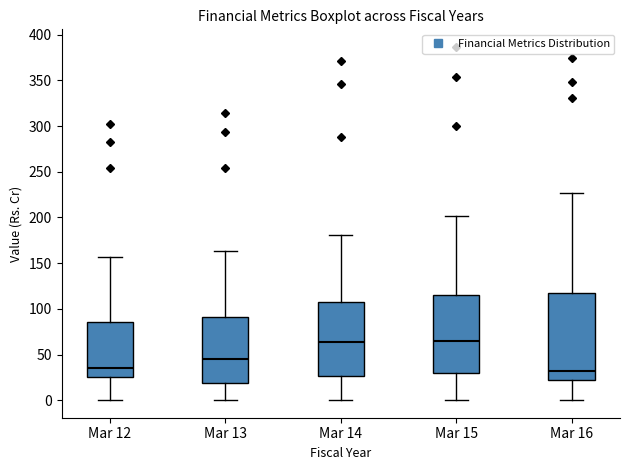

Where is the lower edge of the box for Mar 14 on the y-axis? The values are not printed on the chart, so give them approximately, as read against the axis.

25